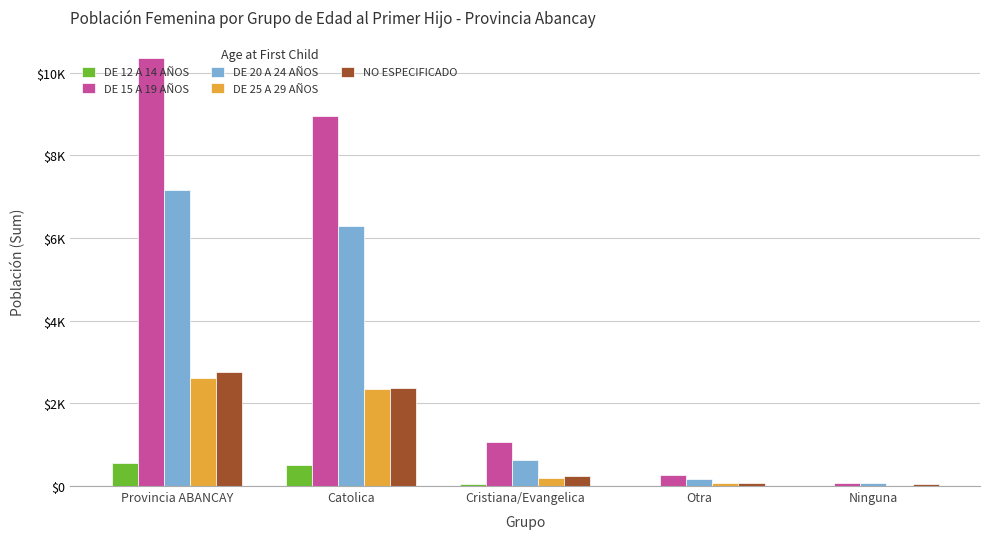

Rank the categories by DE 15 A 19 AÑOS value from highest to lowest.

Provincia ABANCAY, Catolica, Cristiana/Evangelica, Otra, Ninguna